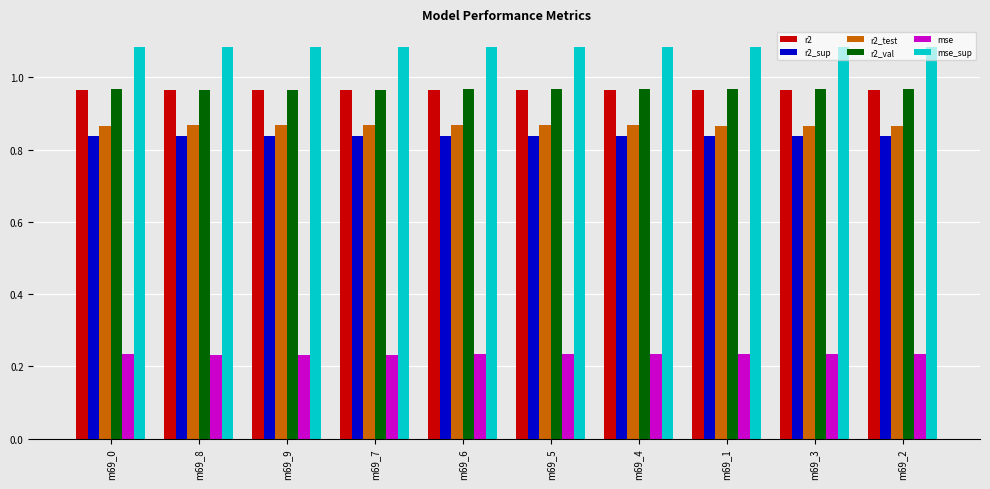

True or false: mse_sup has a value of 0.4 at m69_6.

False